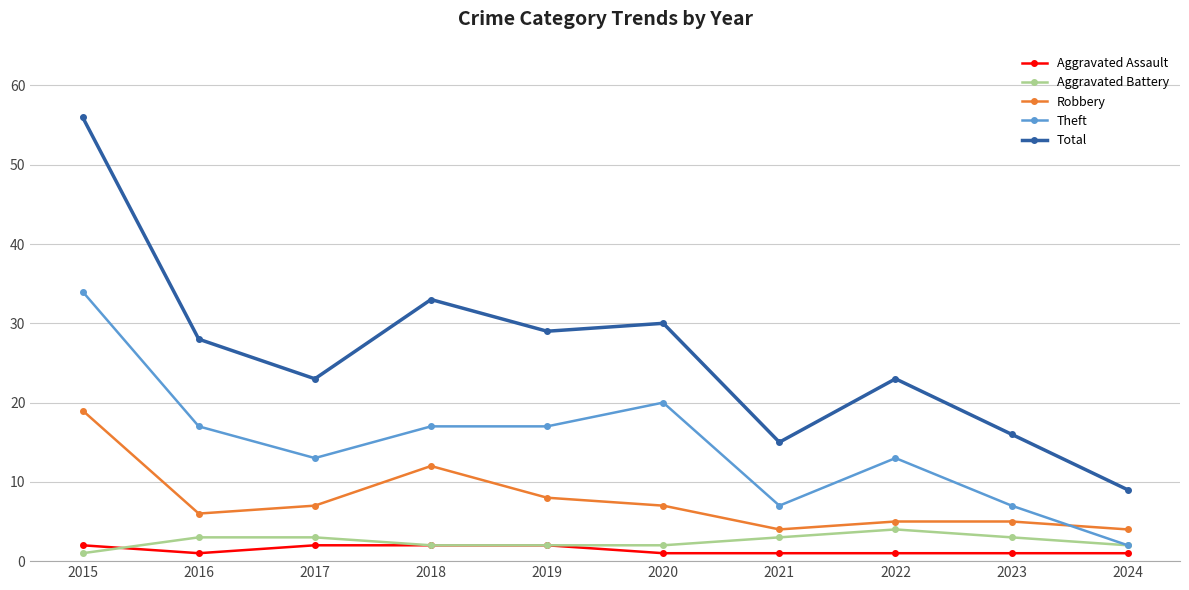

What is the value of the Aggravated Battery point at the 4th from the left?

2